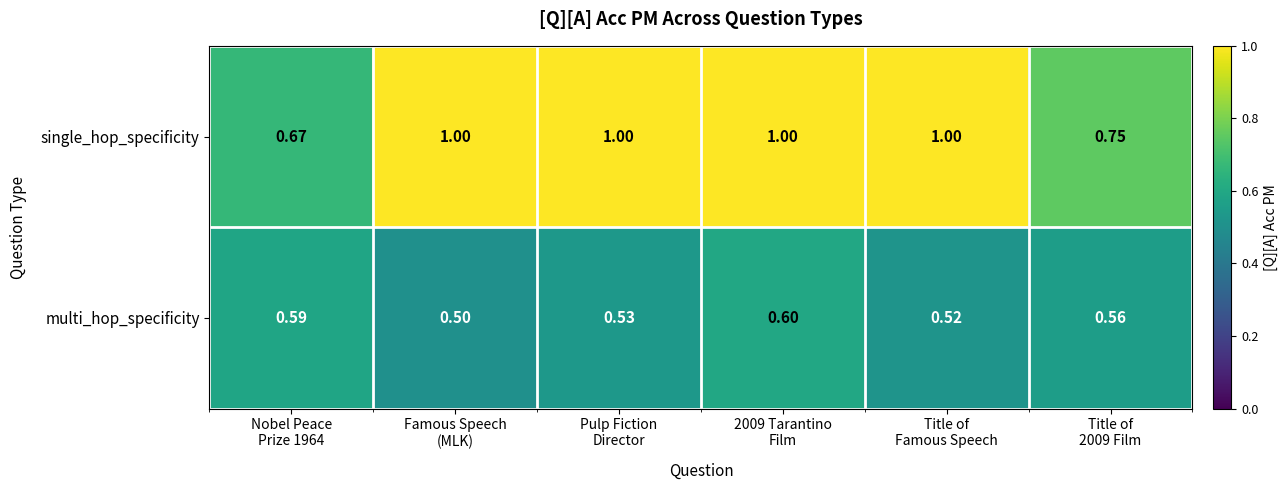

Which series has the largest total across all categories?

single_hop_specificity